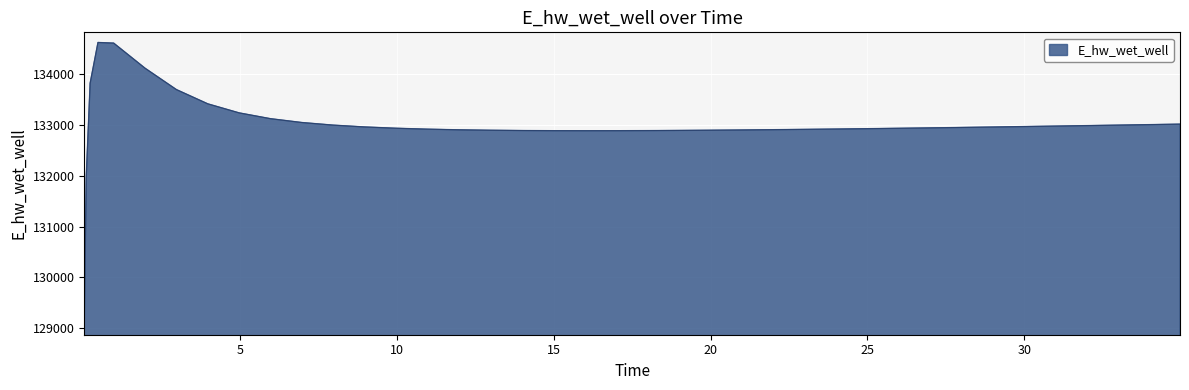

What is the difference between the maximum and minimum values?

5557.7